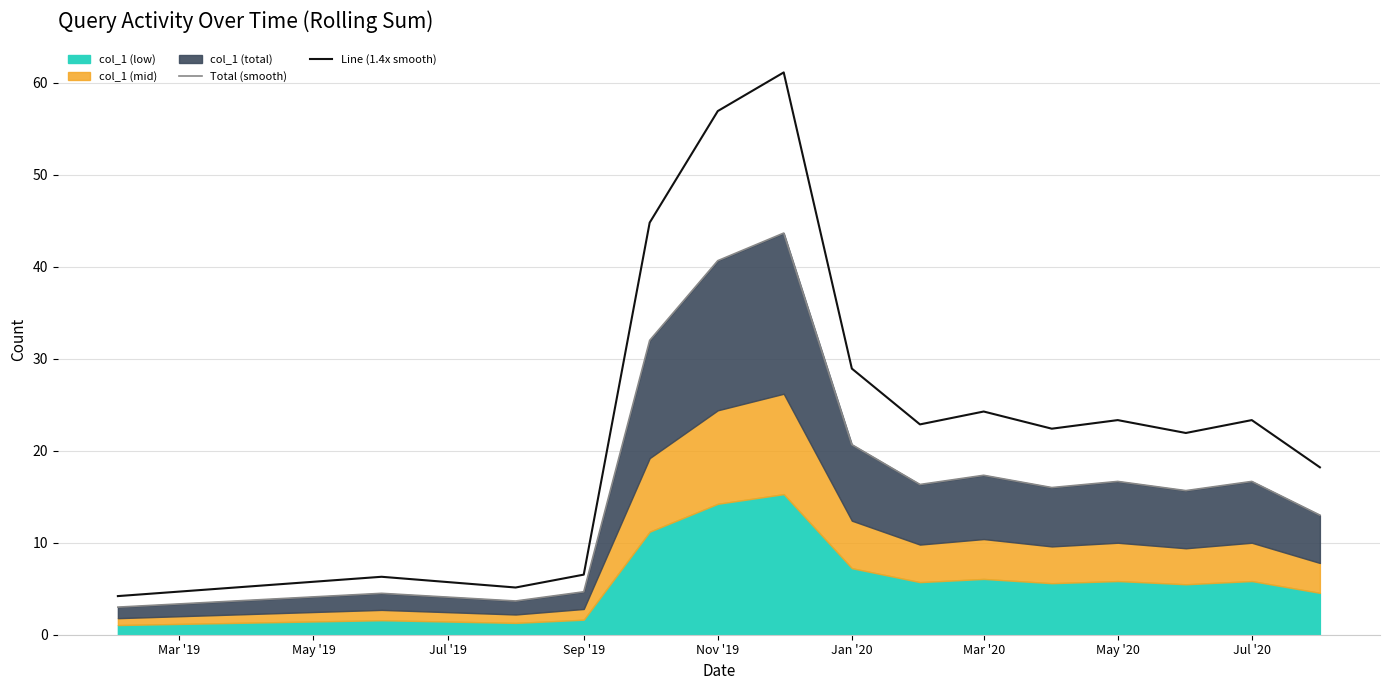

How many lines are shown in the chart?

2